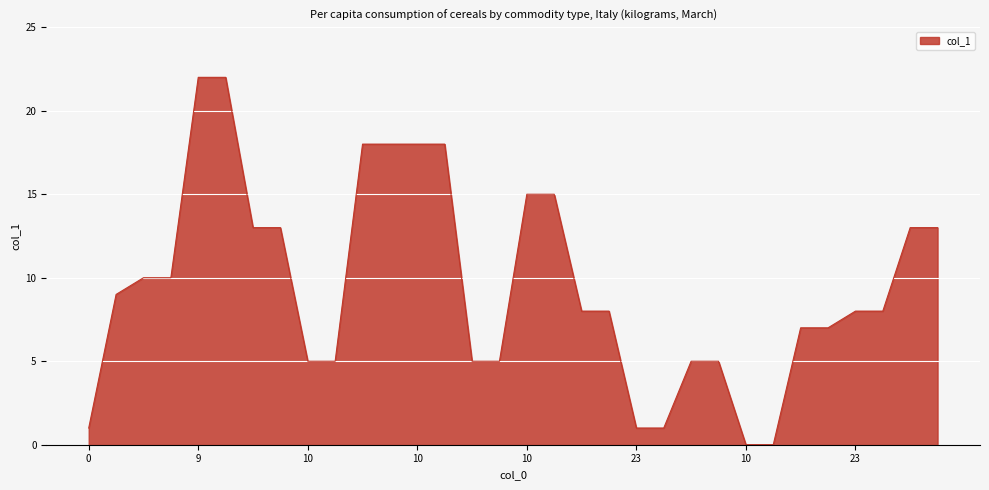

What is the difference between the maximum and minimum values?

22